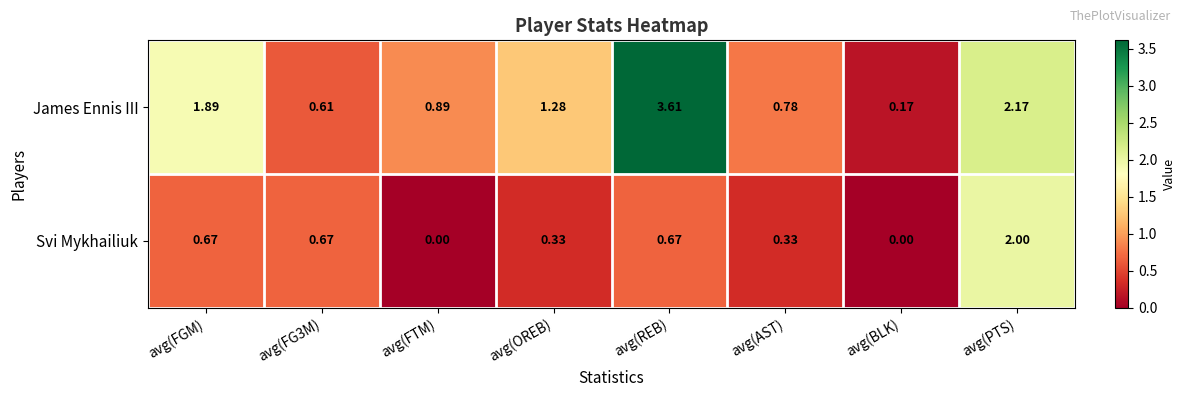

Which label corresponds to the largest value in the chart?

avg(REB)